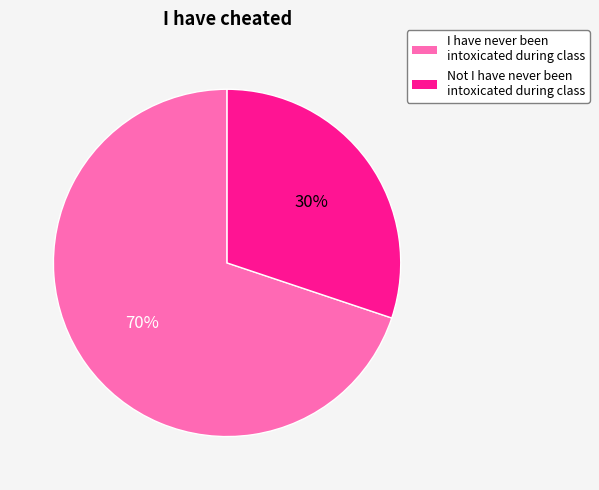

Does I have never been intoxicated during class account for over 50% of the chart?

Yes